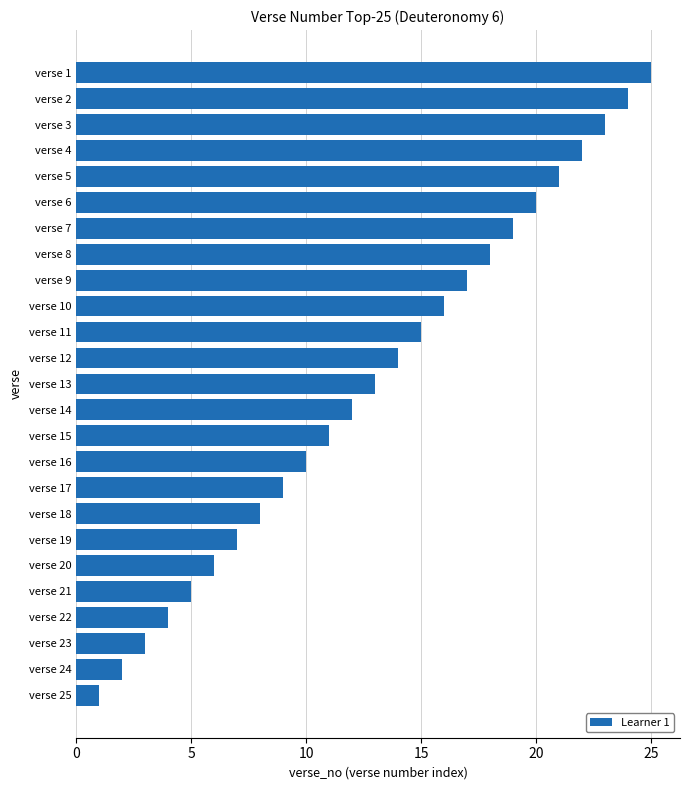

What is the greatest value displayed?

25